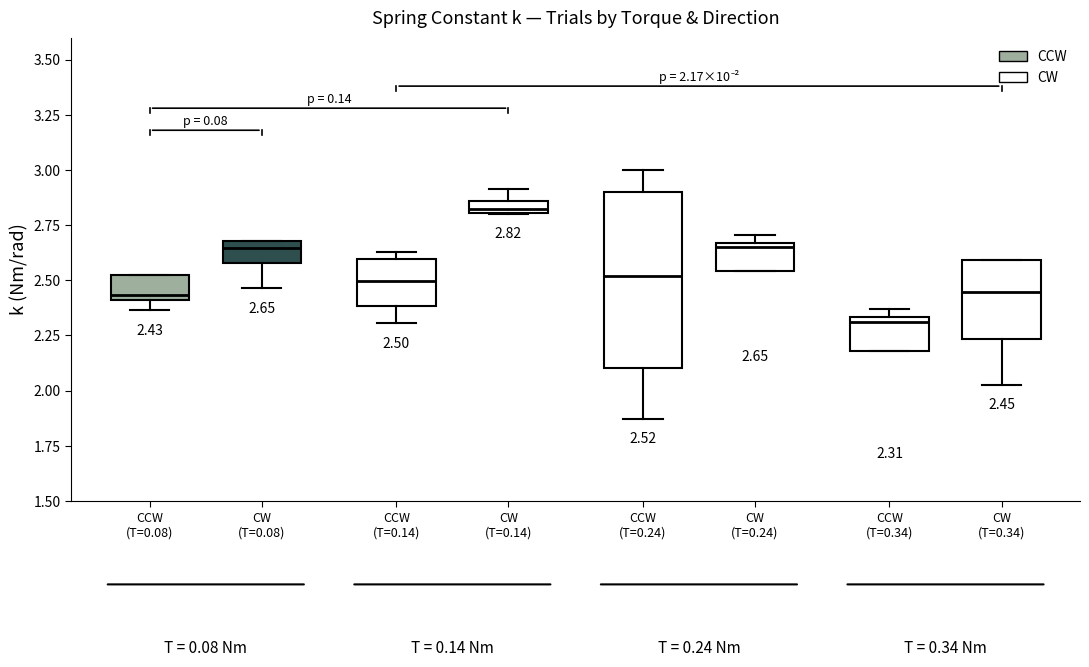

Which box is the tallest, from its lower edge to its upper edge?

CCW (T=0.24)